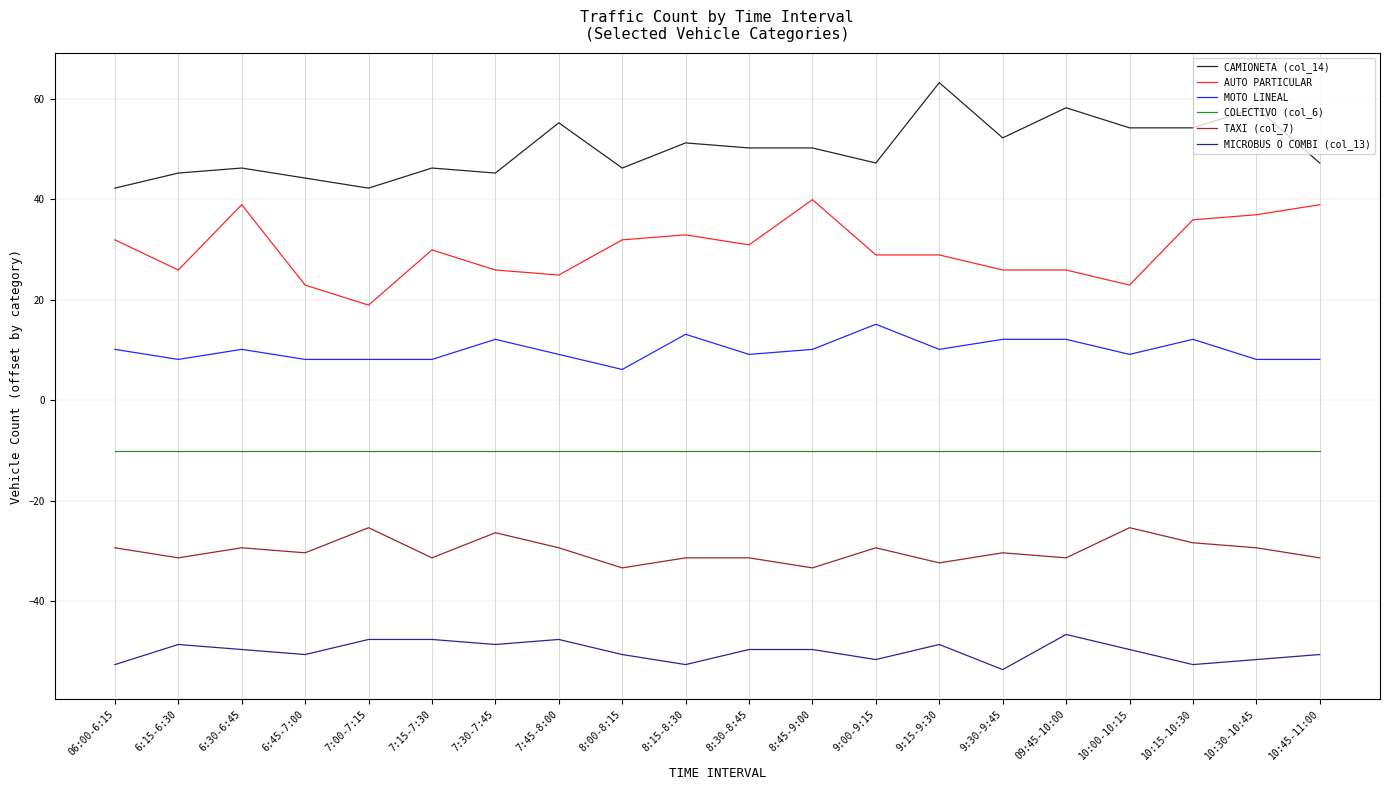

Which series has the largest total across all categories?

CAMIONETA (col_14)